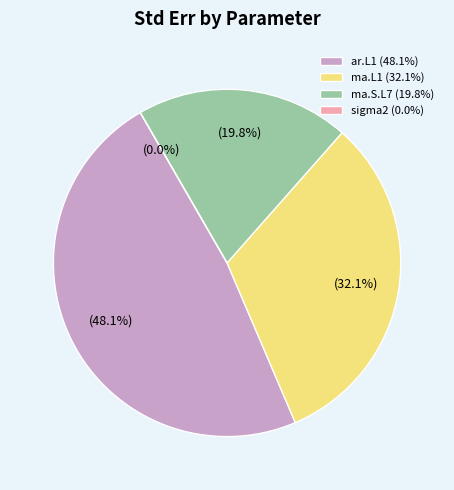

The ma.S.L7 slice represents 20% of the pie. True or false?

True